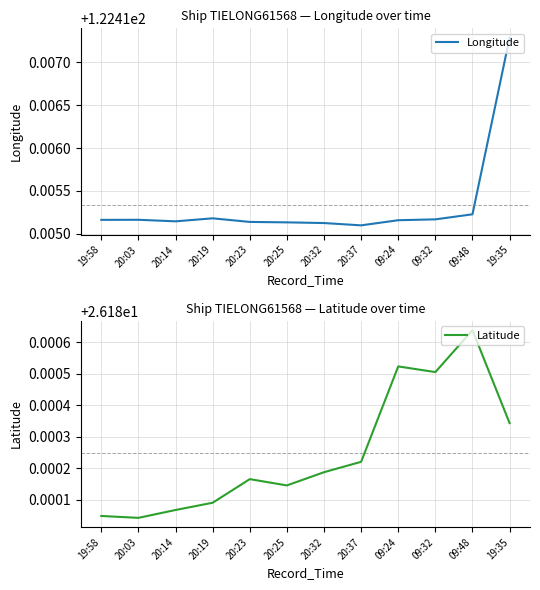

True or false: Latitude and Longitude intersect in this chart.

False